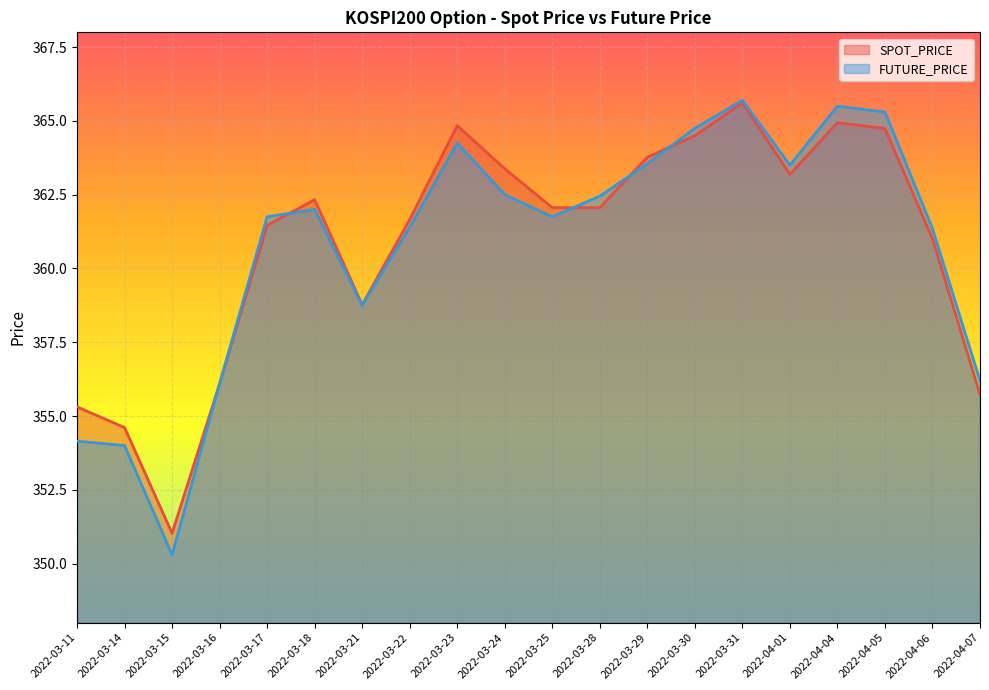

How many categories are shown in the chart?

20